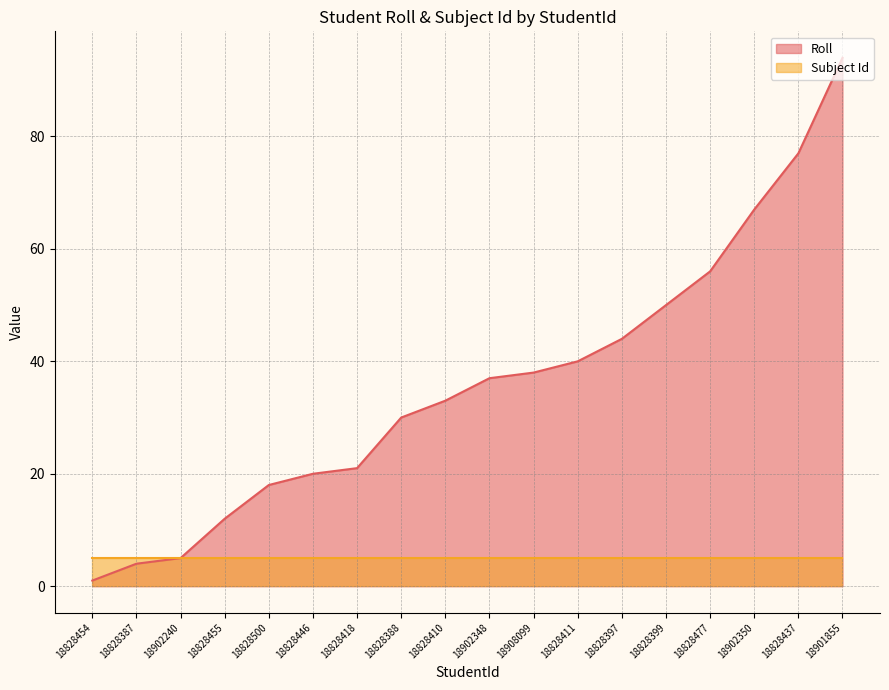

Reading left to right, what are all the values shown in this chart?

1	4	5	12	18	20	21	30	33	37	38	40	44	50	56	67	77	94